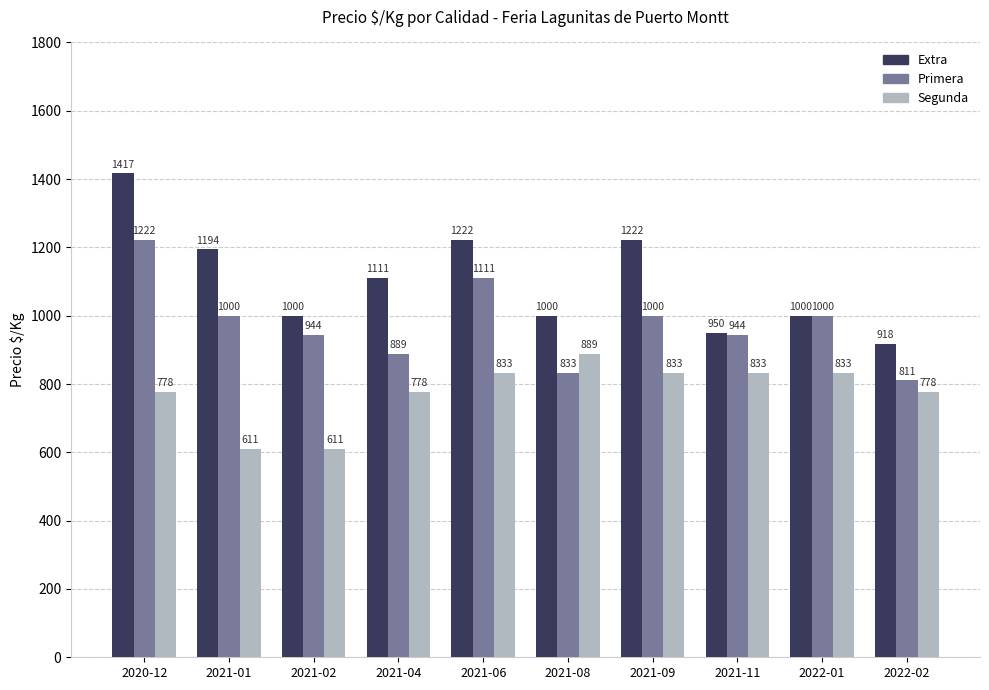

What is the sum of all Primera values?

9754